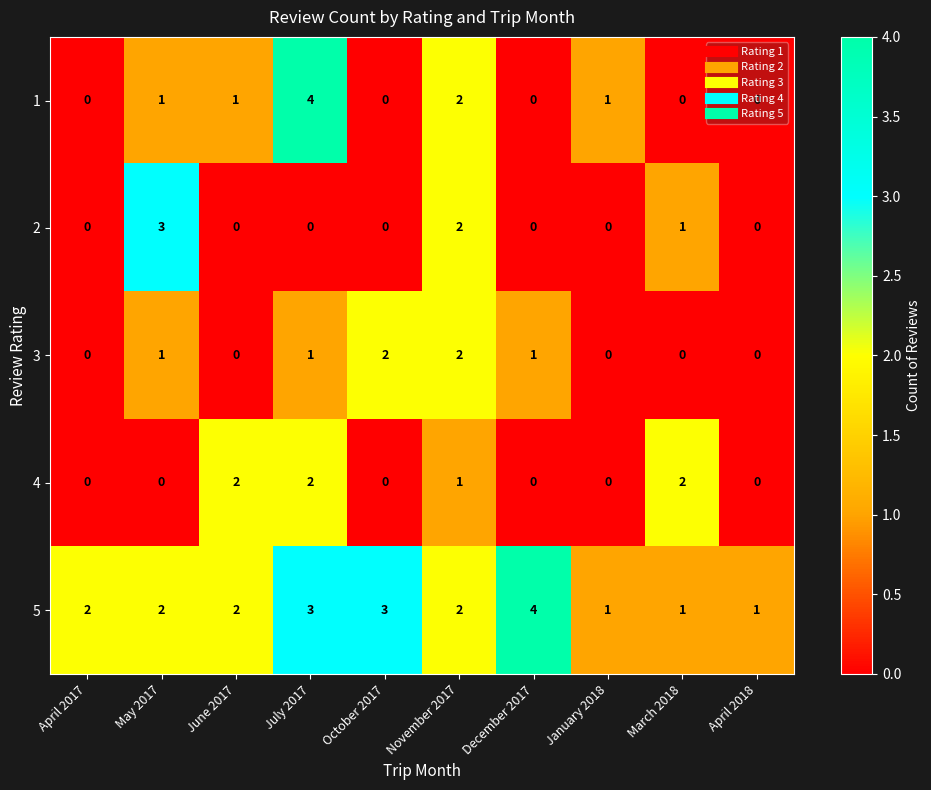

True or false: 5 has a value of 1 at July 2017.

False